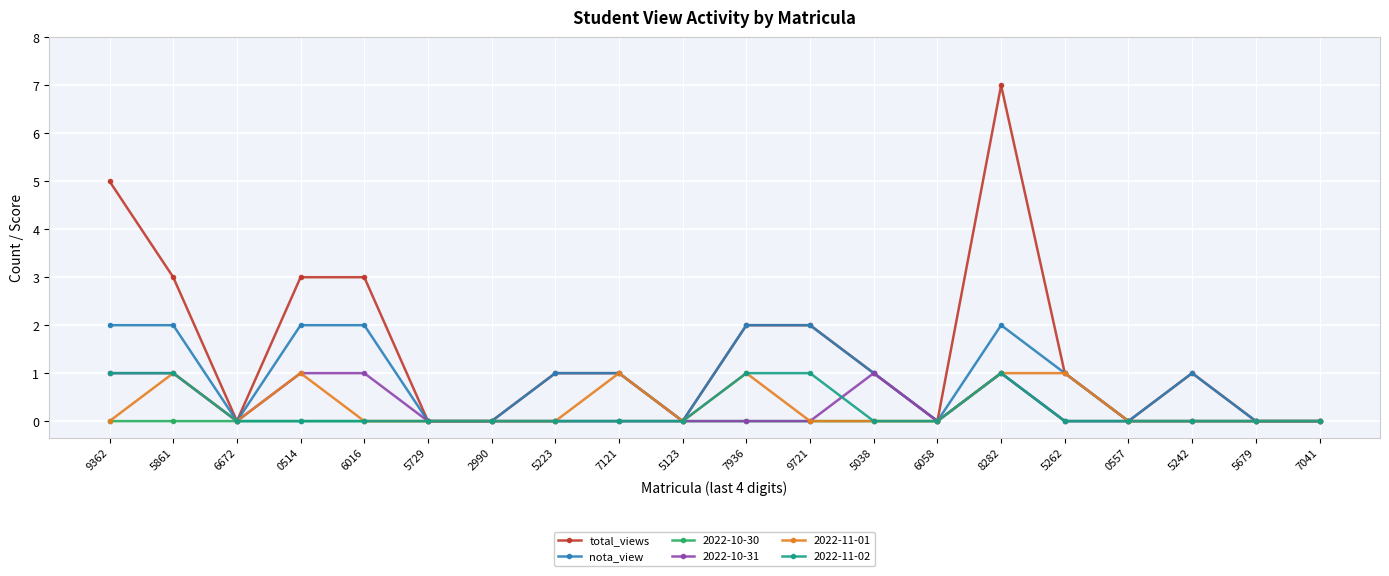

What is the maximum value shown in the chart?

7